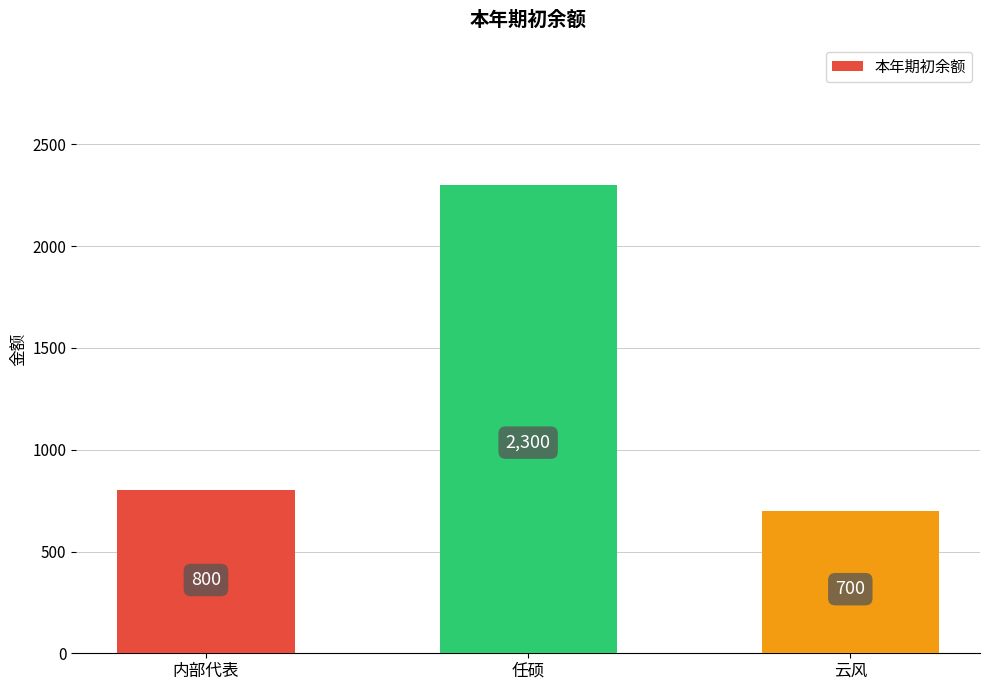

Reading right to left, extract all data points from this chart.

700	2300	800